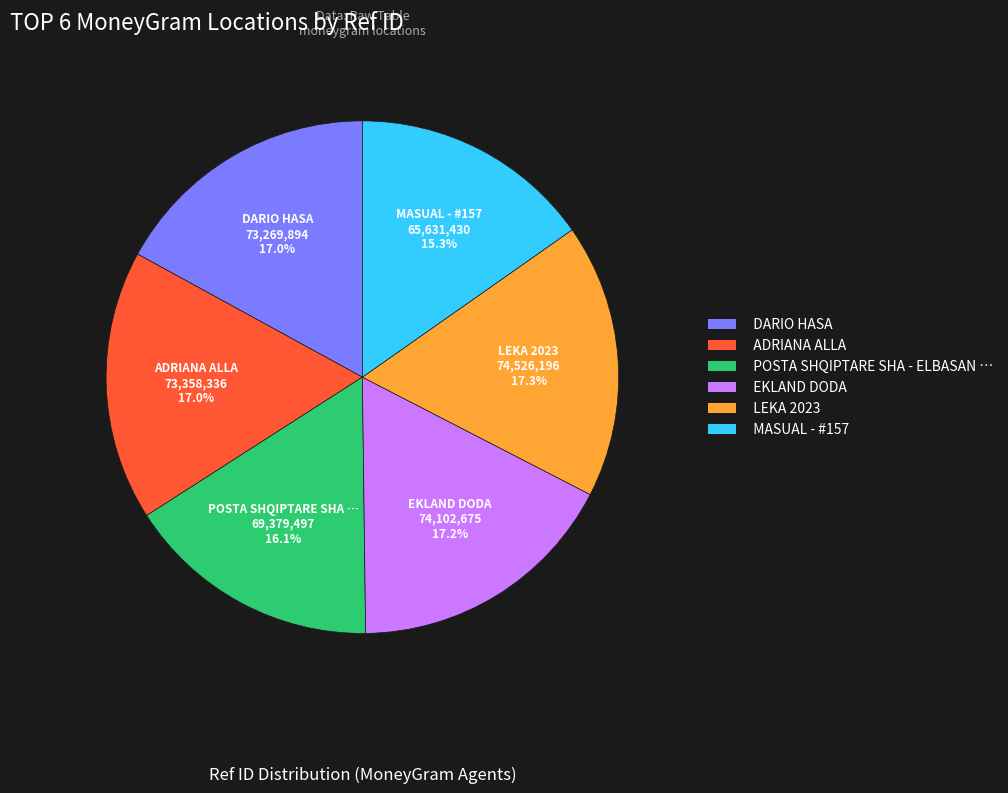

Approximately how many times larger is the value at LEKA 2023 compared to ADRIANA ALLA?

1.0